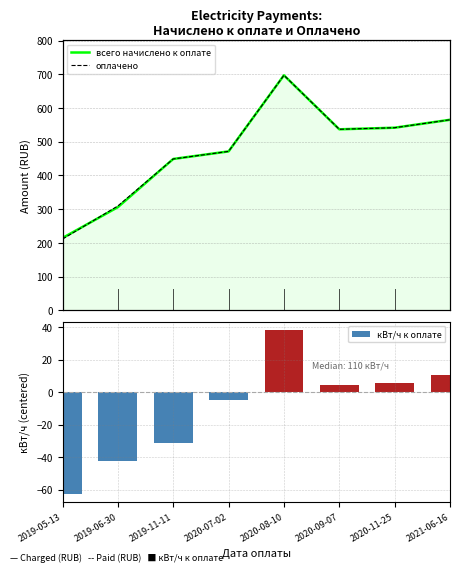

At which category does the chart reach its peak across all series?

2020-08-10